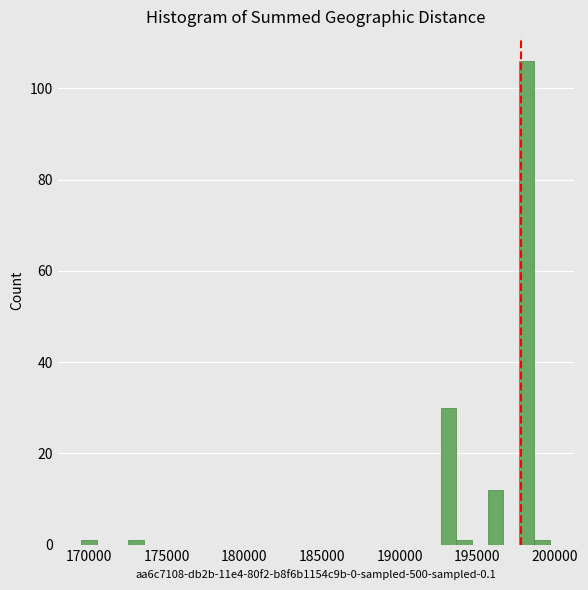

Around what value on the x-axis is the tallest bar? Give the approximate position of its centre, as read against the axis.

198000